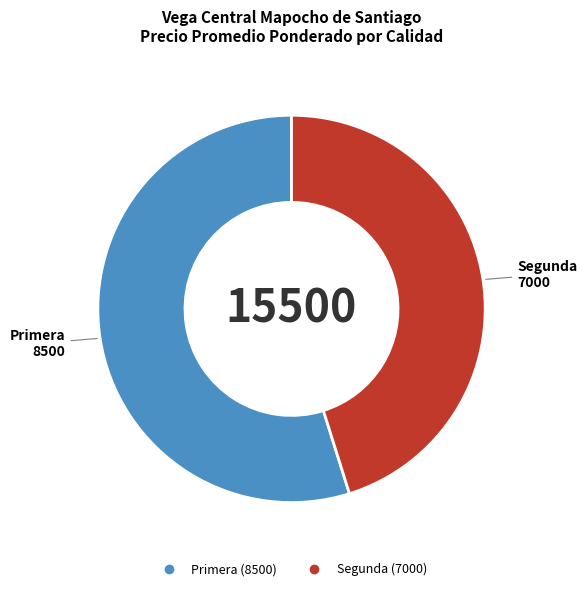

Combined, do Primera and Segunda account for over 50%?

Yes